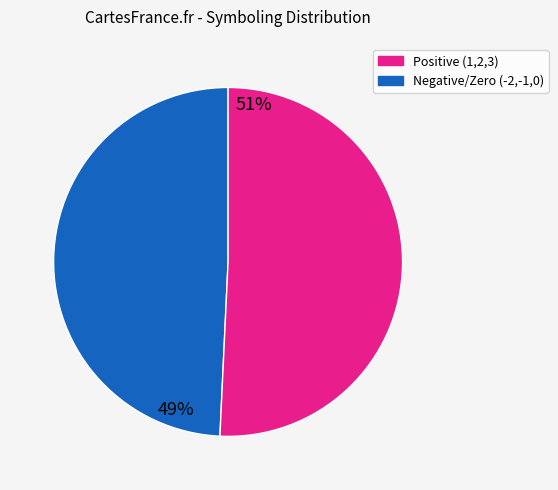

Count the number of slices in the pie.

2